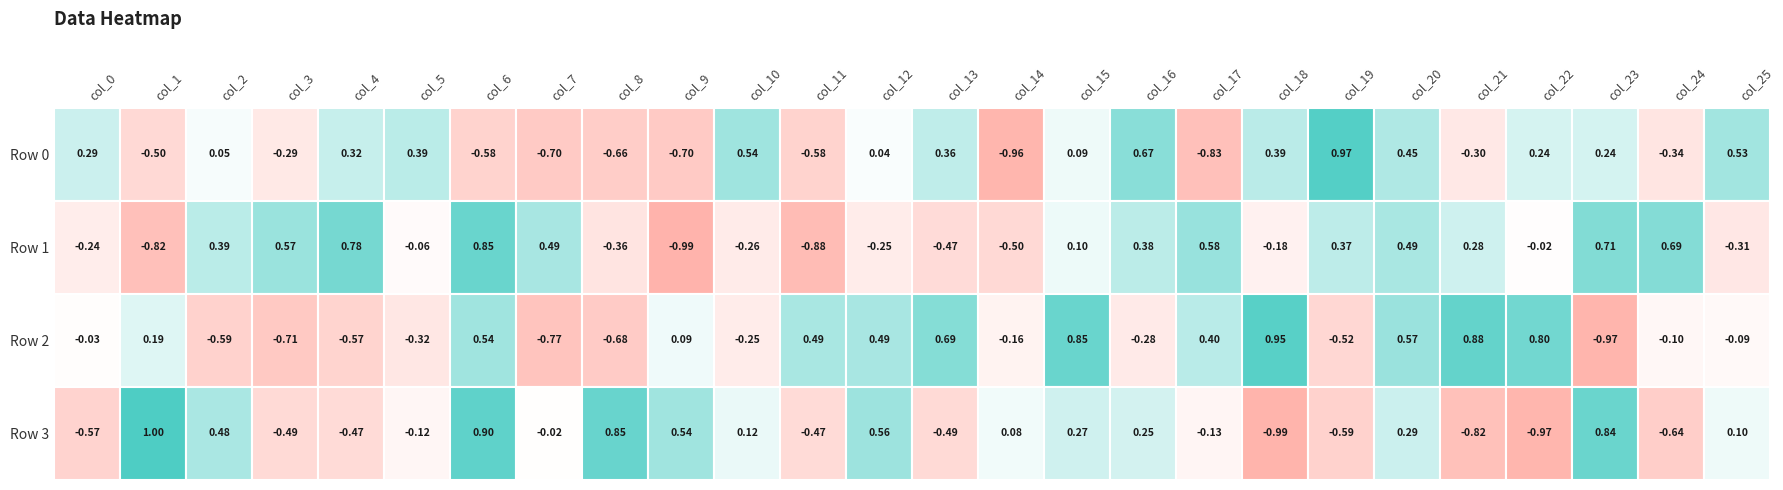

Reading left to right, transcribe all the data shown in this chart.

Row 0: 0=0.3	1=-0.5	2=0.1	3=-0.3	4=0.3	5=0.4	6=-0.6	7=-0.7	8=-0.7	9=-0.7	10=0.5	11=-0.6	12=0.0	13=0.4	14=-1.0	15=0.1	16=0.7	17=-0.8	18=0.4	19=1.0	20=0.5	21=-0.3	22=0.2	23=0.2	24=-0.3	25=0.5
Row 1: 0=-0.2	1=-0.8	2=0.4	3=0.6	4=0.8	5=-0.1	6=0.8	7=0.5	8=-0.4	9=-1.0	10=-0.3	11=-0.9	12=-0.2	13=-0.5	14=-0.5	15=0.1	16=0.4	17=0.6	18=-0.2	19=0.4	20=0.5	21=0.3	22=-0.0	23=0.7	24=0.7	25=-0.3
Row 2: 0=-0.0	1=0.2	2=-0.6	3=-0.7	4=-0.6	5=-0.3	6=0.5	7=-0.8	8=-0.7	9=0.1	10=-0.2	11=0.5	12=0.5	13=0.7	14=-0.2	15=0.8	16=-0.3	17=0.4	18=0.9	19=-0.5	20=0.6	21=0.9	22=0.8	23=-1.0	24=-0.1	25=-0.1
Row 3: 0=-0.6	1=1.0	2=0.5	3=-0.5	4=-0.5	5=-0.1	6=0.9	7=-0.0	8=0.9	9=0.5	10=0.1	11=-0.5	12=0.6	13=-0.5	14=0.1	15=0.3	16=0.3	17=-0.1	18=-1.0	19=-0.6	20=0.3	21=-0.8	22=-1.0	23=0.8	24=-0.6	25=0.1